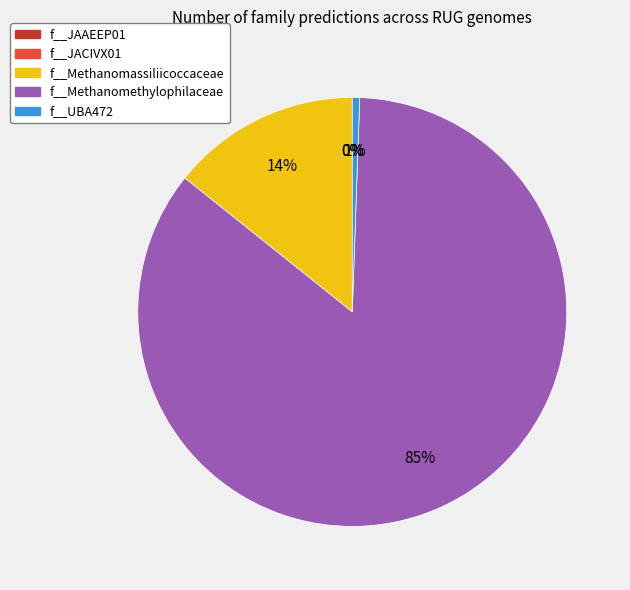

Combined, what portion of the pie is f__JAAEEP01 and f__UBA472?

0.6%